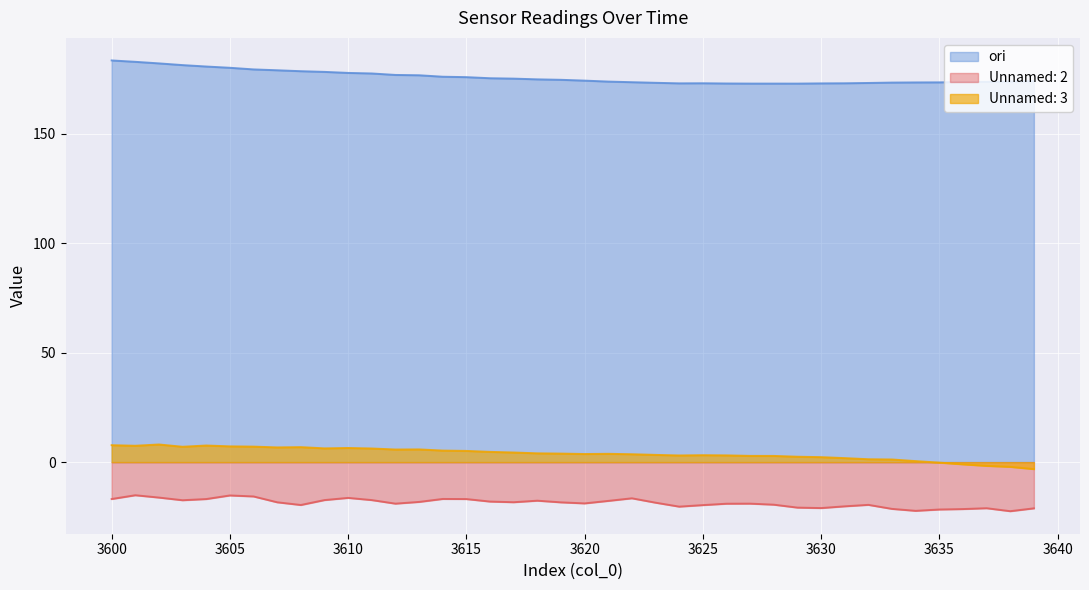

Is it true that ori equals 183.5 at 3600?

True